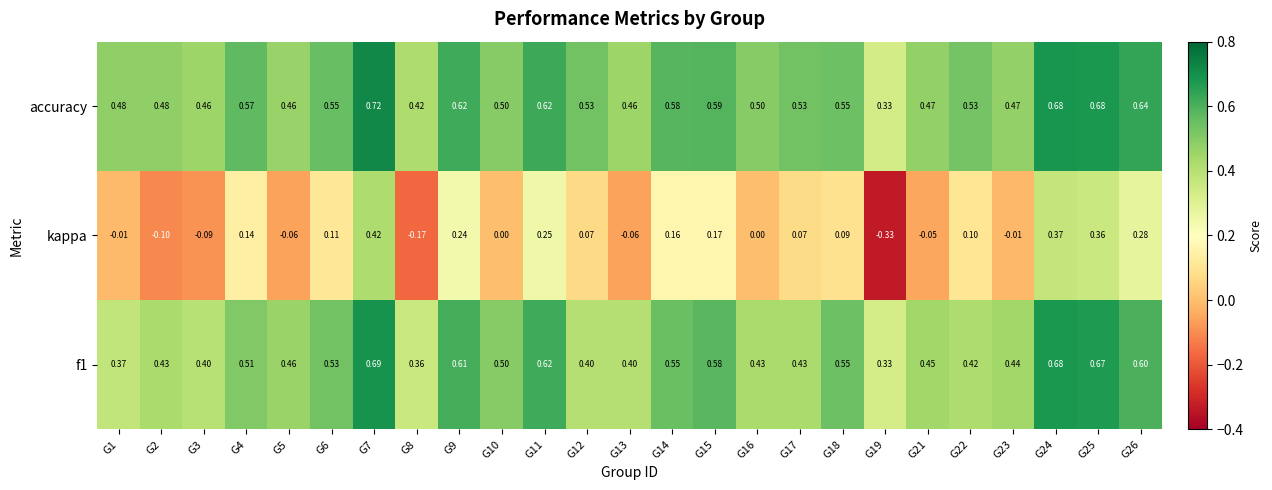

Between G19 and G26, which series saw the biggest shift?

kappa